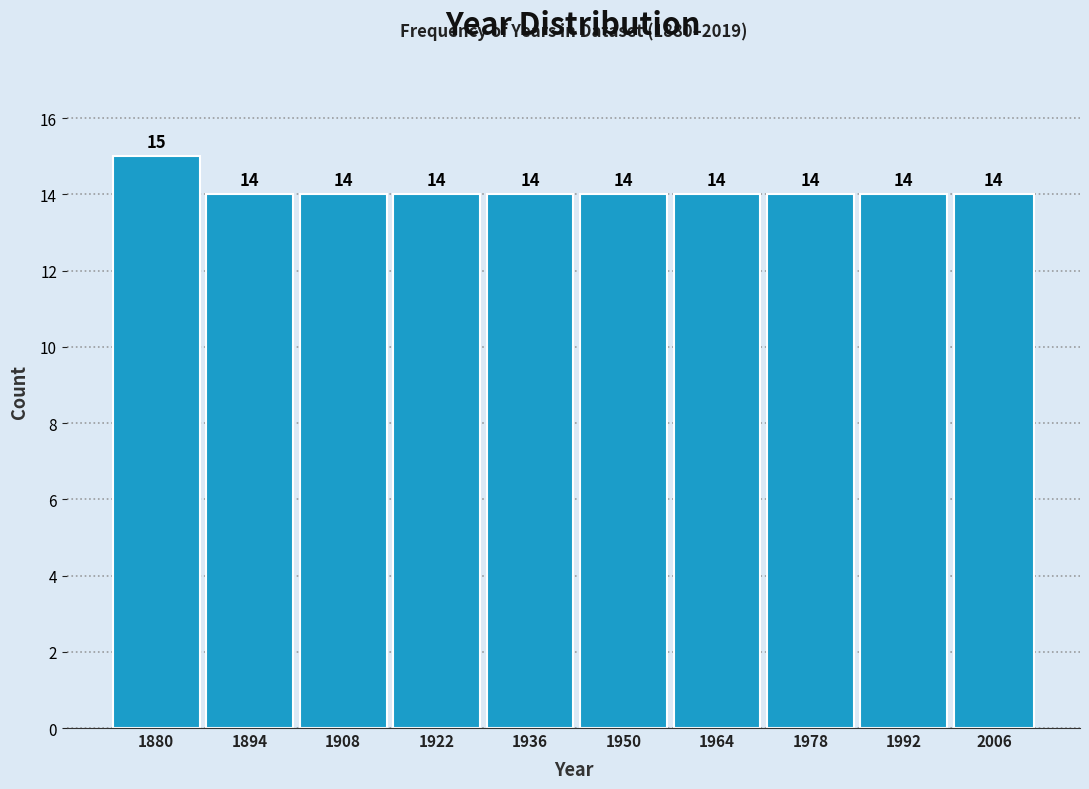

Reading left to right, list all the values displayed in this chart.

1880=15	1894=14	1908=14	1922=14	1936=14	1950=14	1964=14	1978=14	1992=14	2006=14